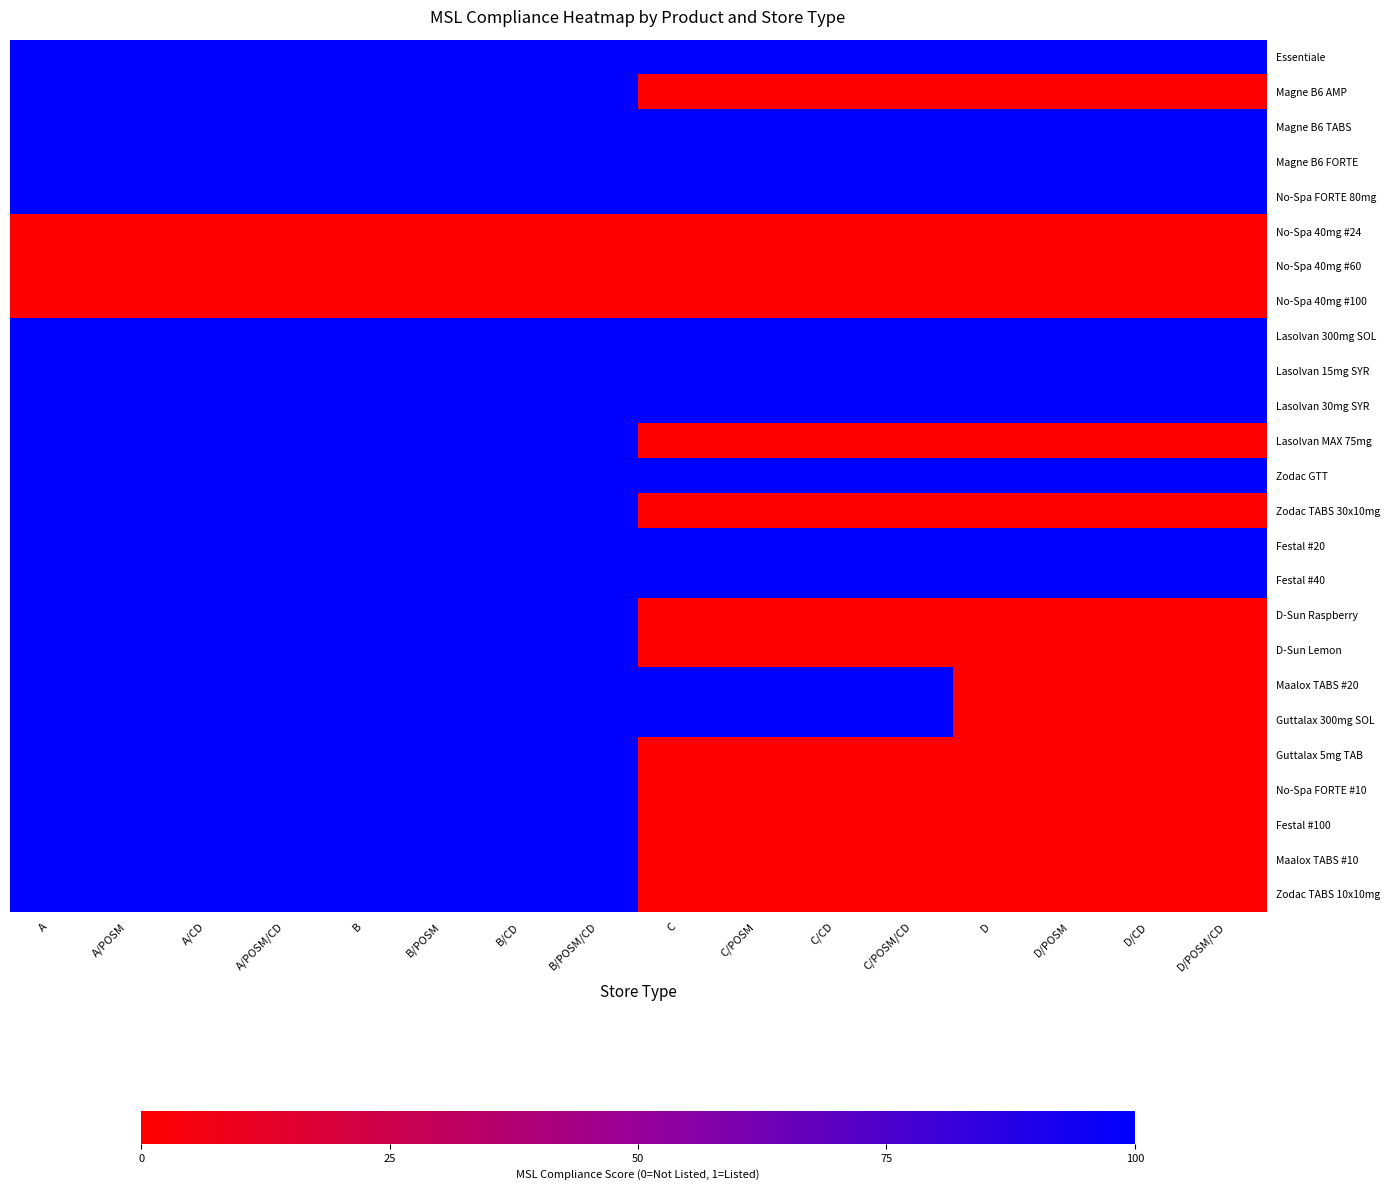

List the series in order of their peak value, highest first.

Essentiale, Magne B6 AMP, Magne B6 TABS, Magne B6 FORTE, No-Spa FORTE 80mg, Lasolvan 300mg SOL, Lasolvan 15mg SYR, Lasolvan 30mg SYR, Lasolvan MAX 75mg, Zodac GTT, Zodac TABS 30x10mg, Festal #20, Festal #40, D-Sun Raspberry, D-Sun Lemon, Maalox TABS #20, Guttalax 300mg SOL, Guttalax 5mg TAB, No-Spa FORTE #10, Festal #100, Maalox TABS #10, Zodac TABS 10x10mg, No-Spa 40mg #24, No-Spa 40mg #60, No-Spa 40mg #100